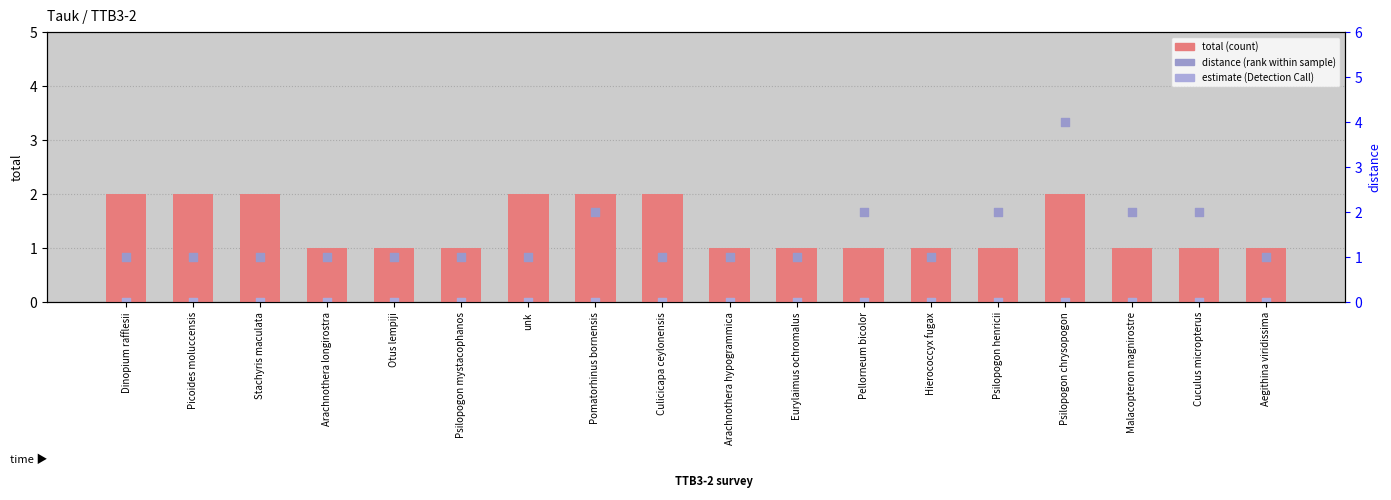

What are all the series names shown in the legend?

total, estimate, distance